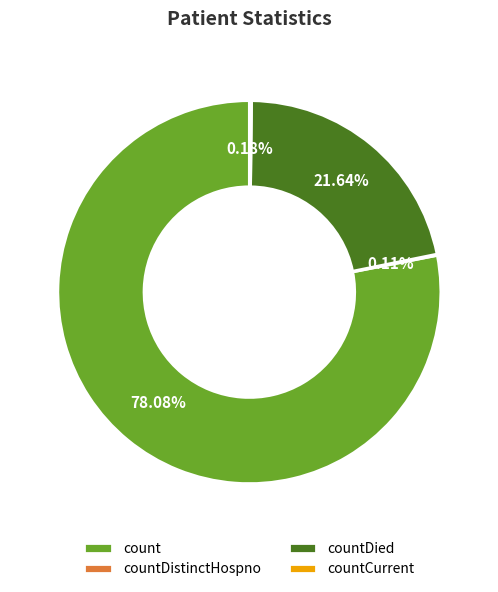

Does any single category account for the majority?

Yes